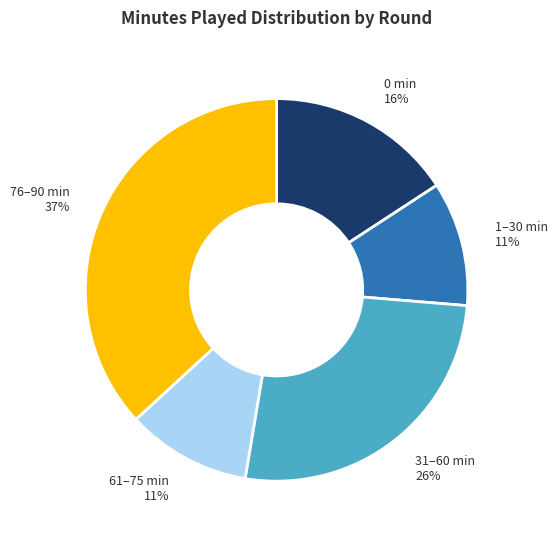

To the nearest percent, what is the difference between the largest and smallest slice percentages?

26%